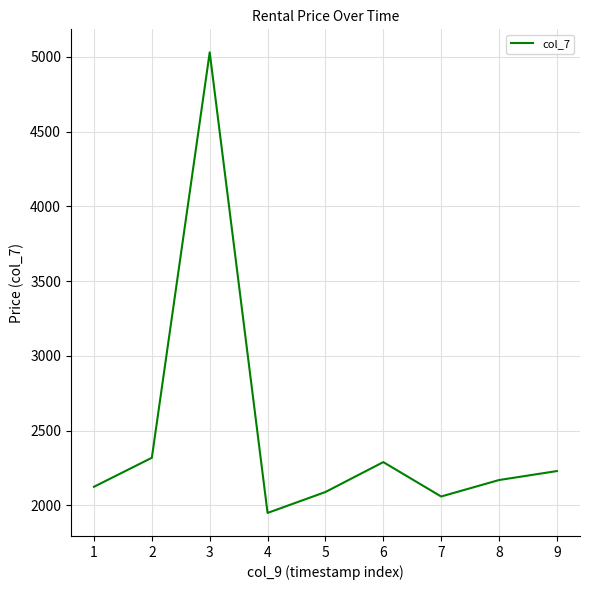

What is the change in value from 2 to 5?

-229